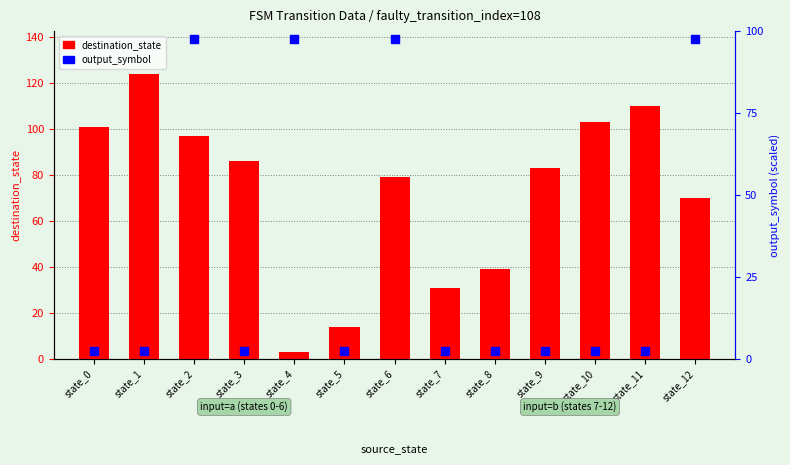

Which series has the widest spread of Y values?

destination_state